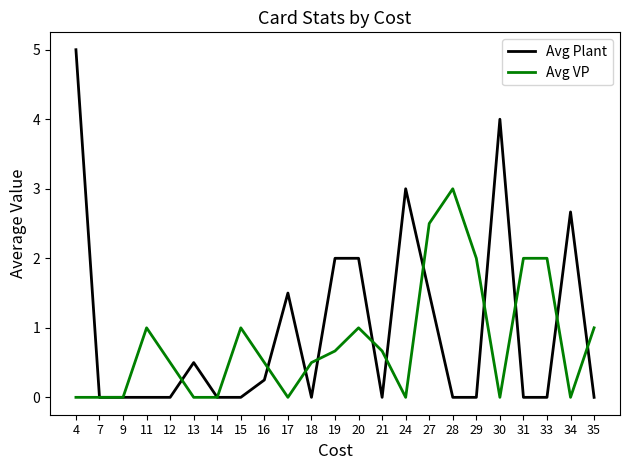

Which series changed the most between 9 and 31?

Avg VP